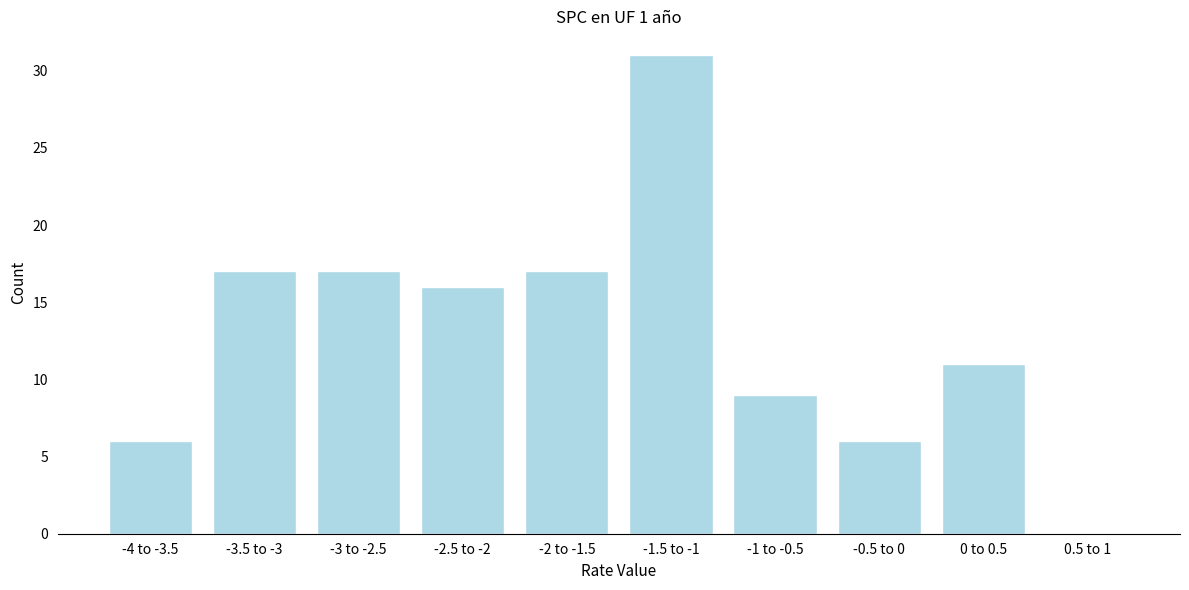

Reading right to left, extract all data points from this chart.

0.5 to 1=0	0 to 0.5=11	-0.5 to 0=6	-1 to -0.5=9	-1.5 to -1=31	-2 to -1.5=17	-2.5 to -2=16	-3 to -2.5=17	-3.5 to -3=17	-4 to -3.5=6